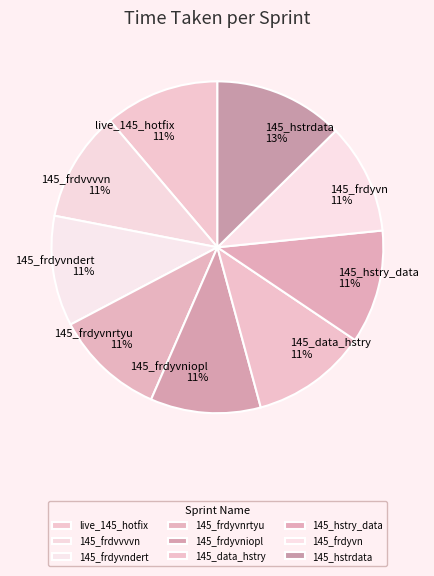

Is there any slice that represents more than half of the pie?

No